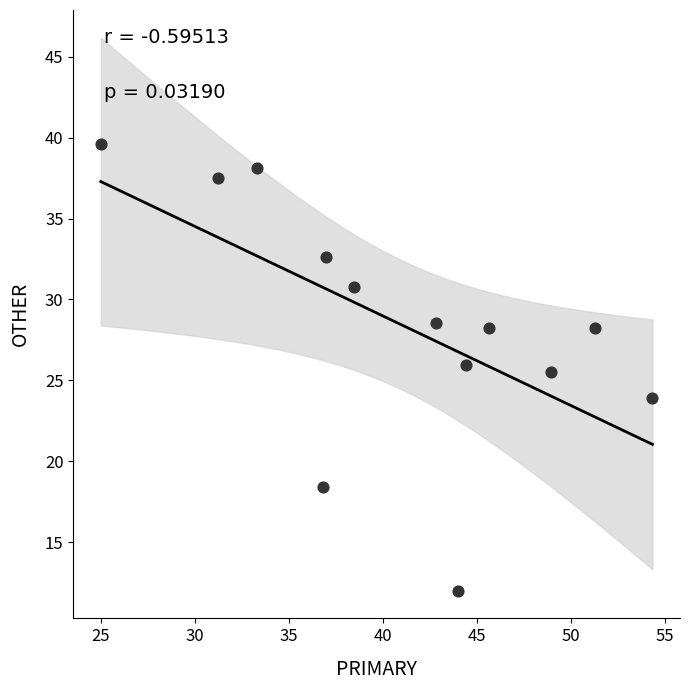

What Y value in the scatter plot is closest to 25?

25.5